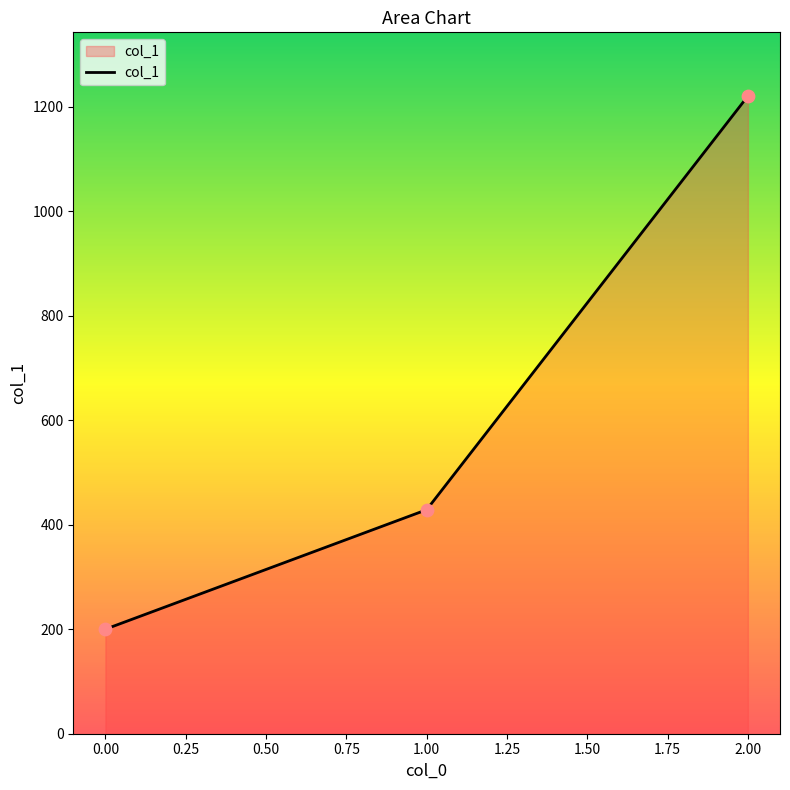

Between 1.00 and 0.00, which is larger?

1.00